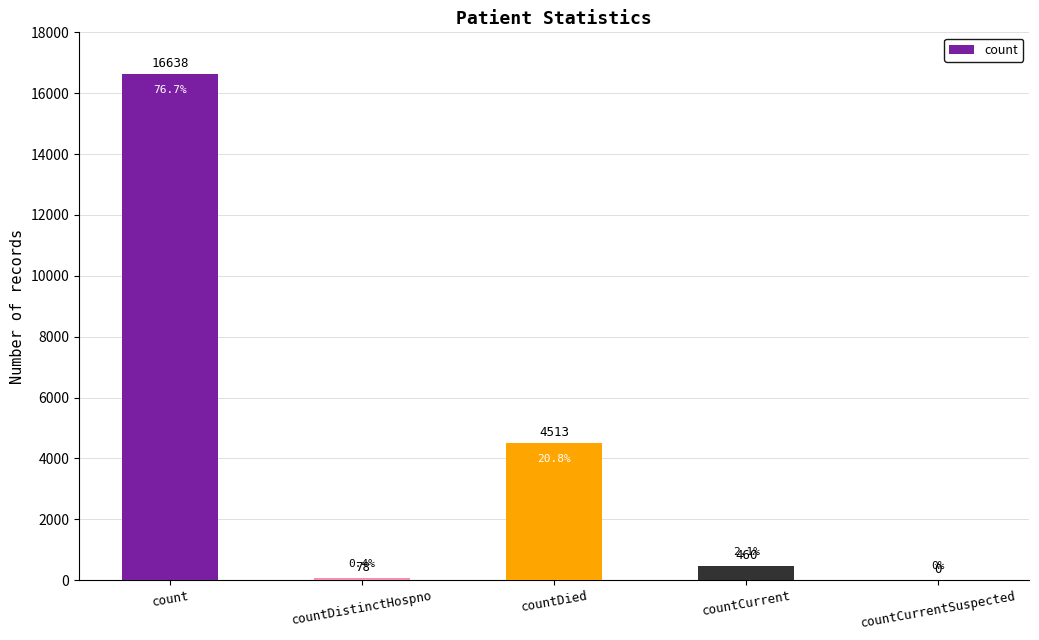

At which label does the data first exceed 460?

count